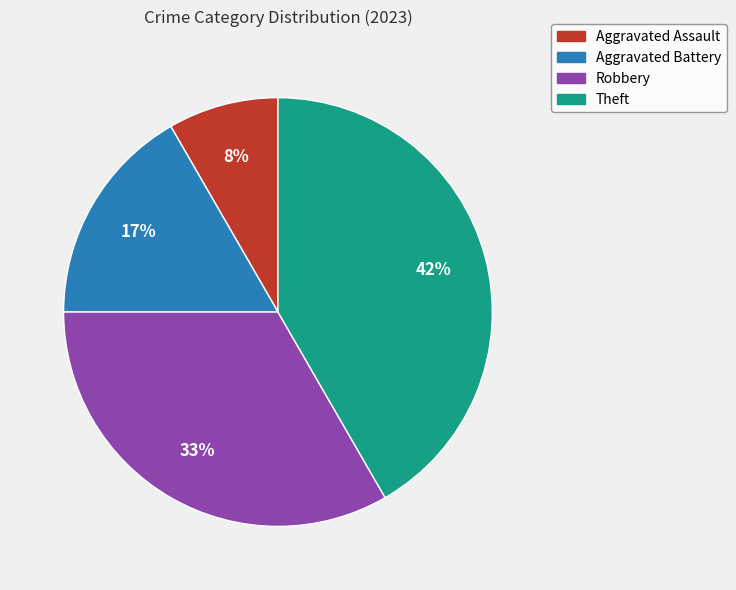

Which slice is the smallest?

Aggravated Assault